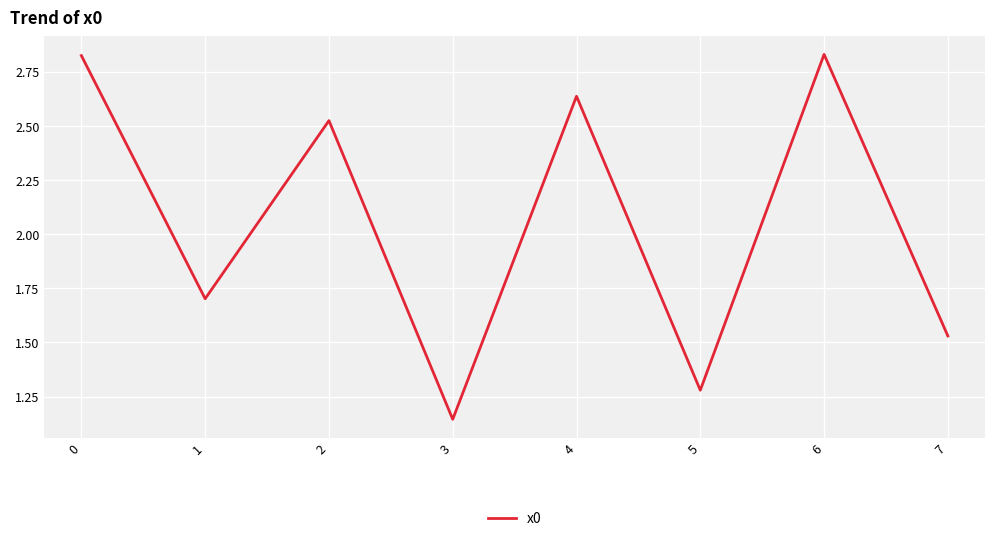

Count the number of categories in the chart.

8